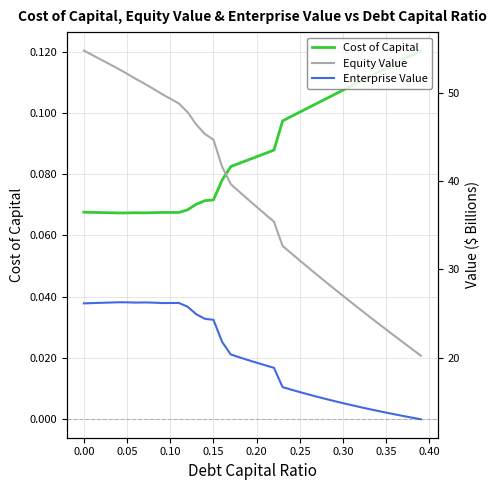

True or false: Enterprise Value and Cost of Capital intersect in this chart.

False